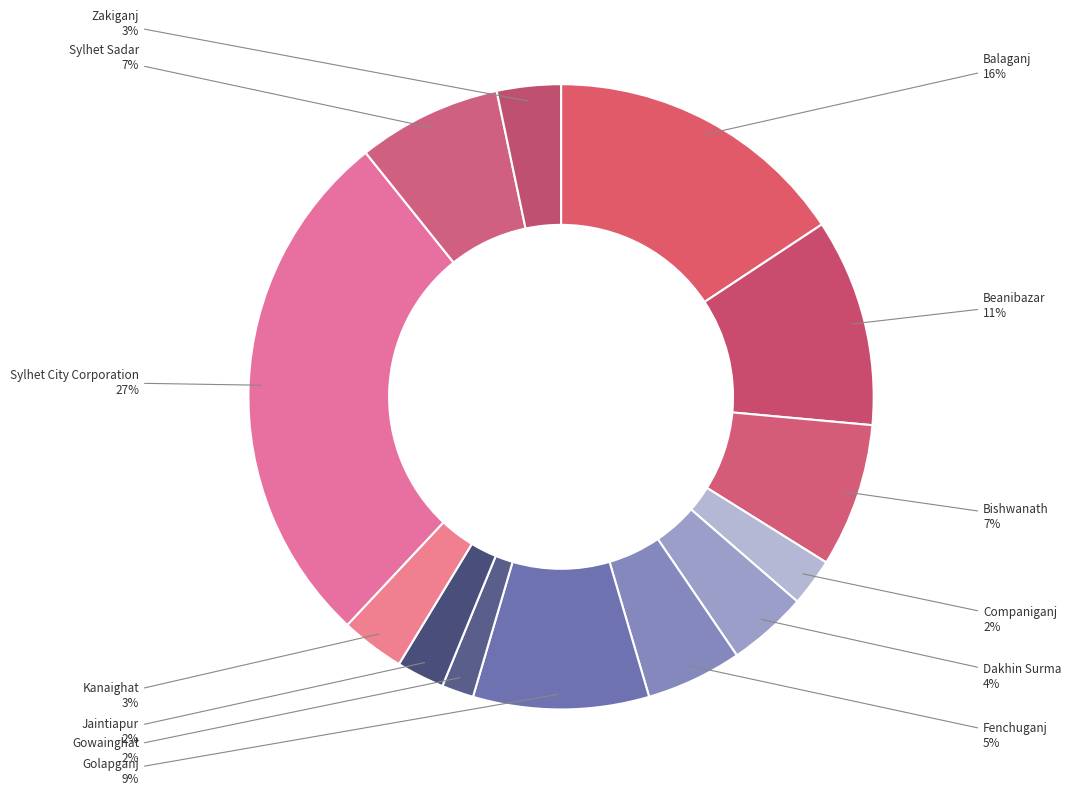

Count the number of slices in the pie.

13